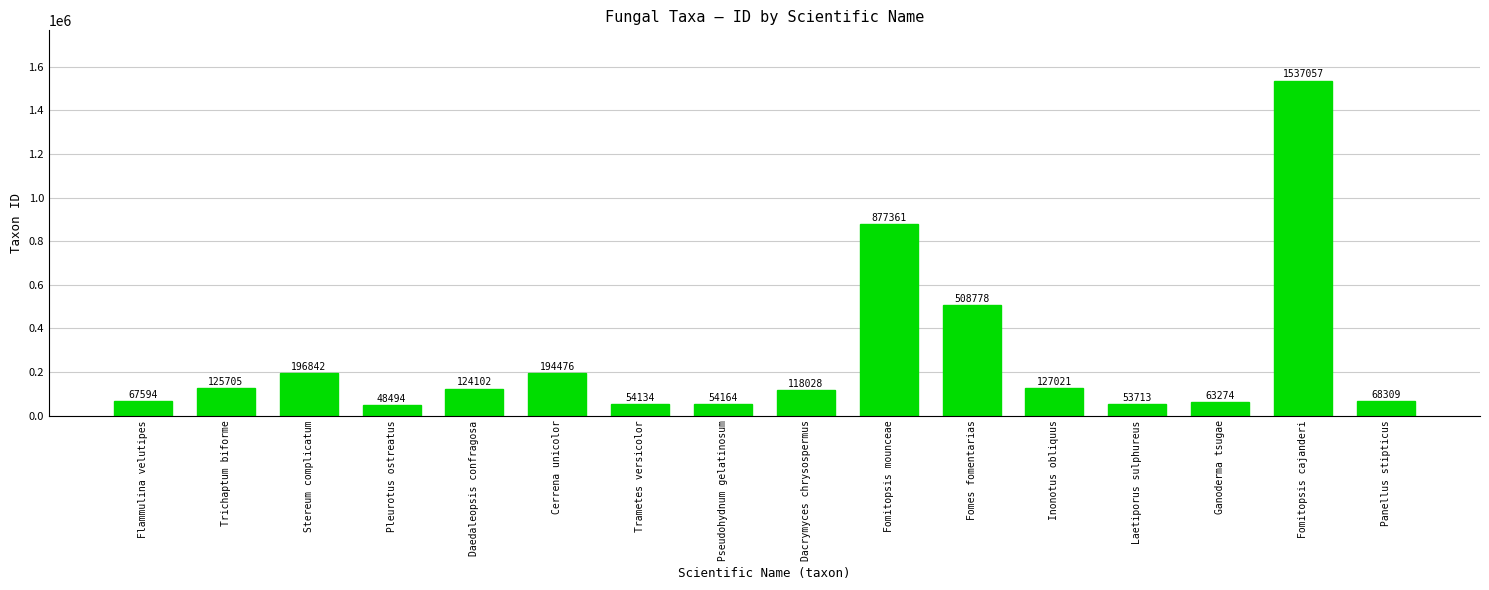

What is the change in value from Trametes versicolor to Pseudohydnum gelatinosum?

+30